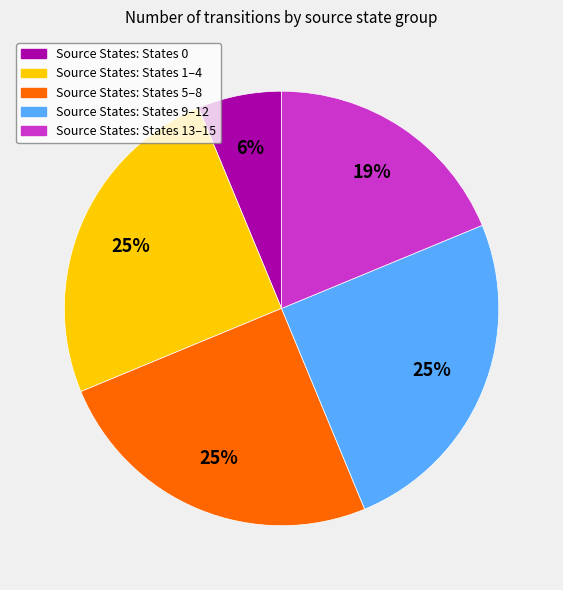

Count the number of slices in the pie.

5